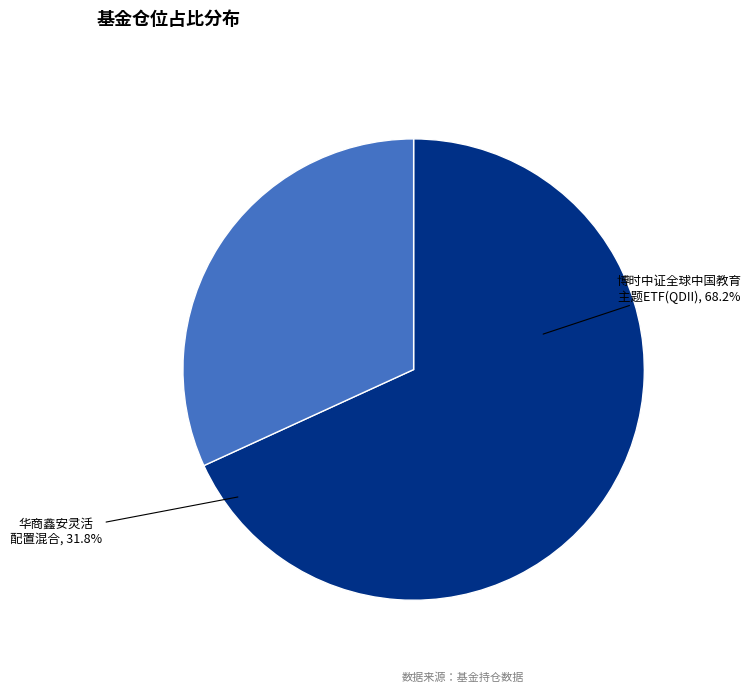

To the nearest percent, what percentage of the pie is 华商鑫安灵活配置混合?

32%